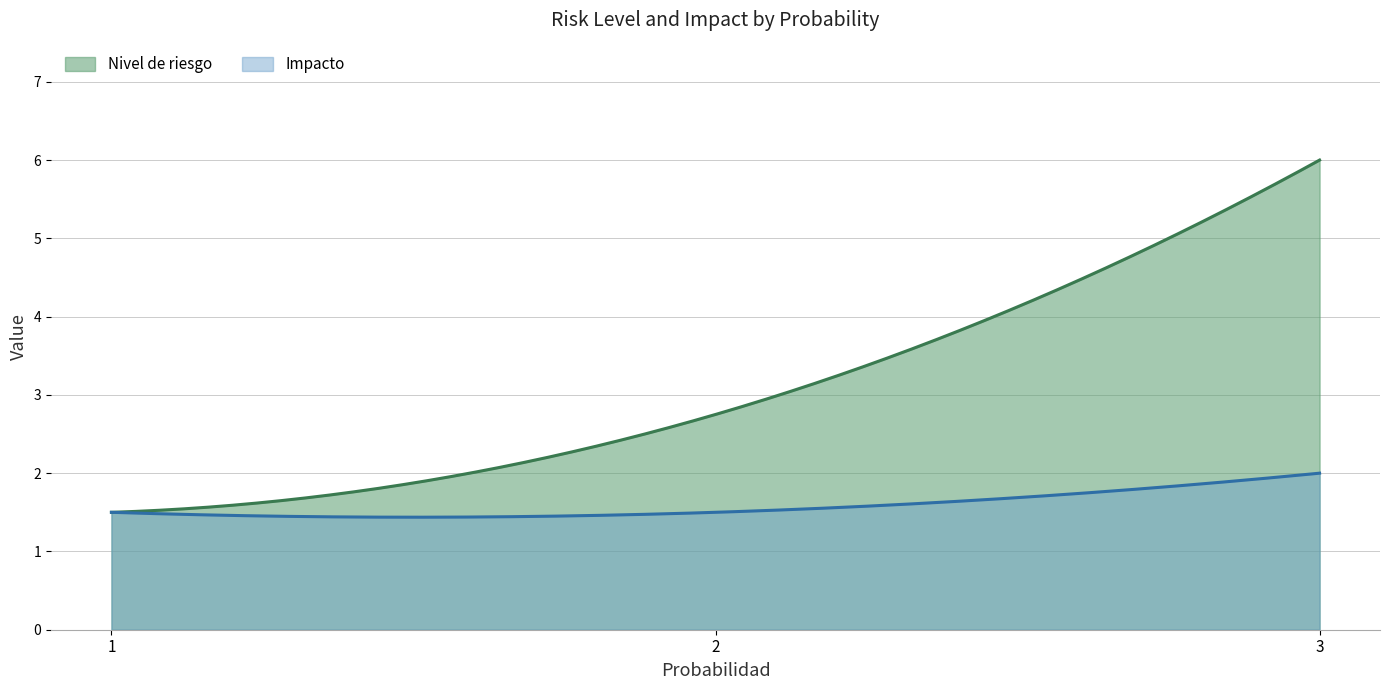

Which series has the largest range (max minus min)?

Nivel de riesgo